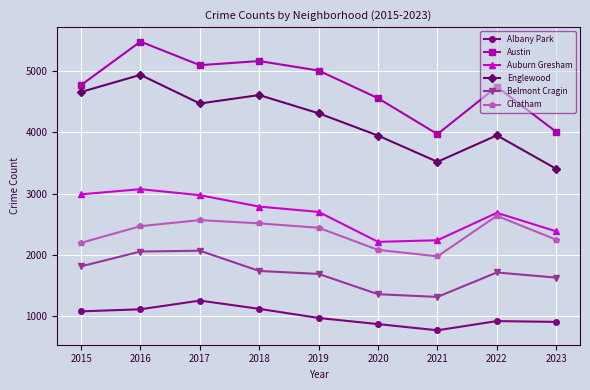

True or false: Auburn Gresham and Chatham intersect in this chart.

False